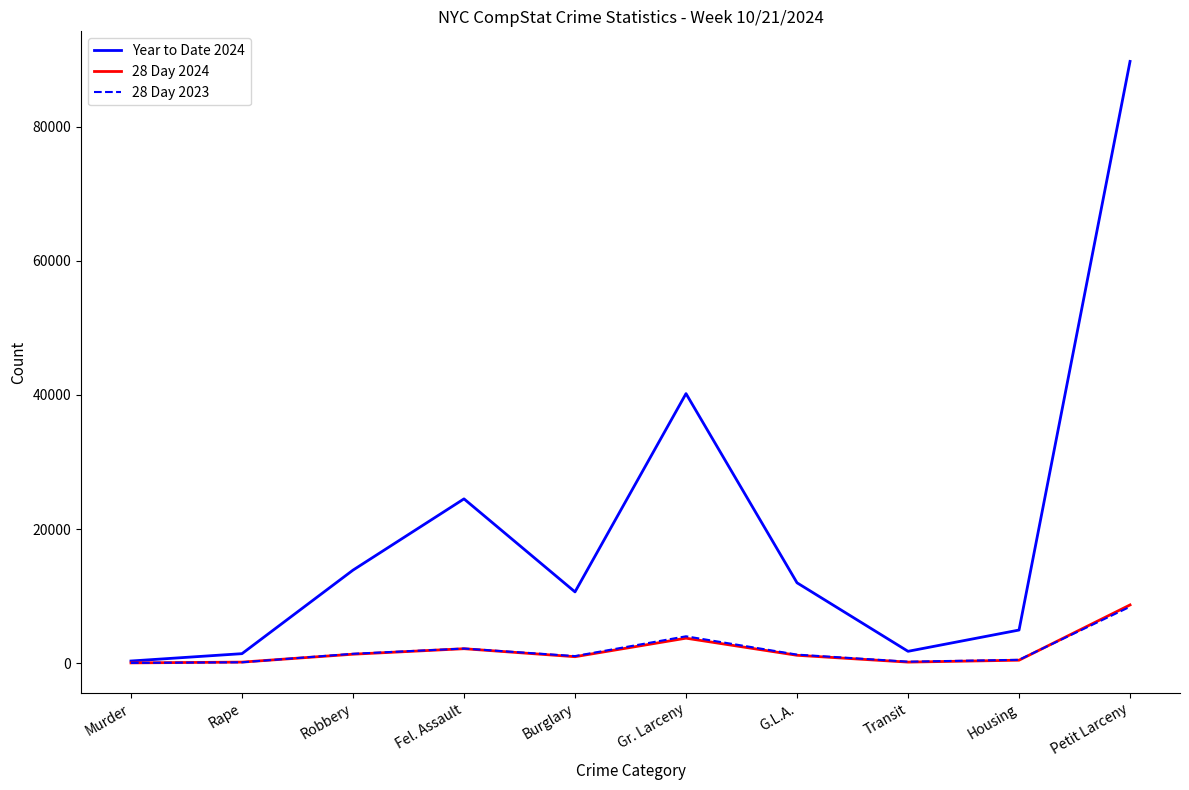

What position from the left is Transit?

8